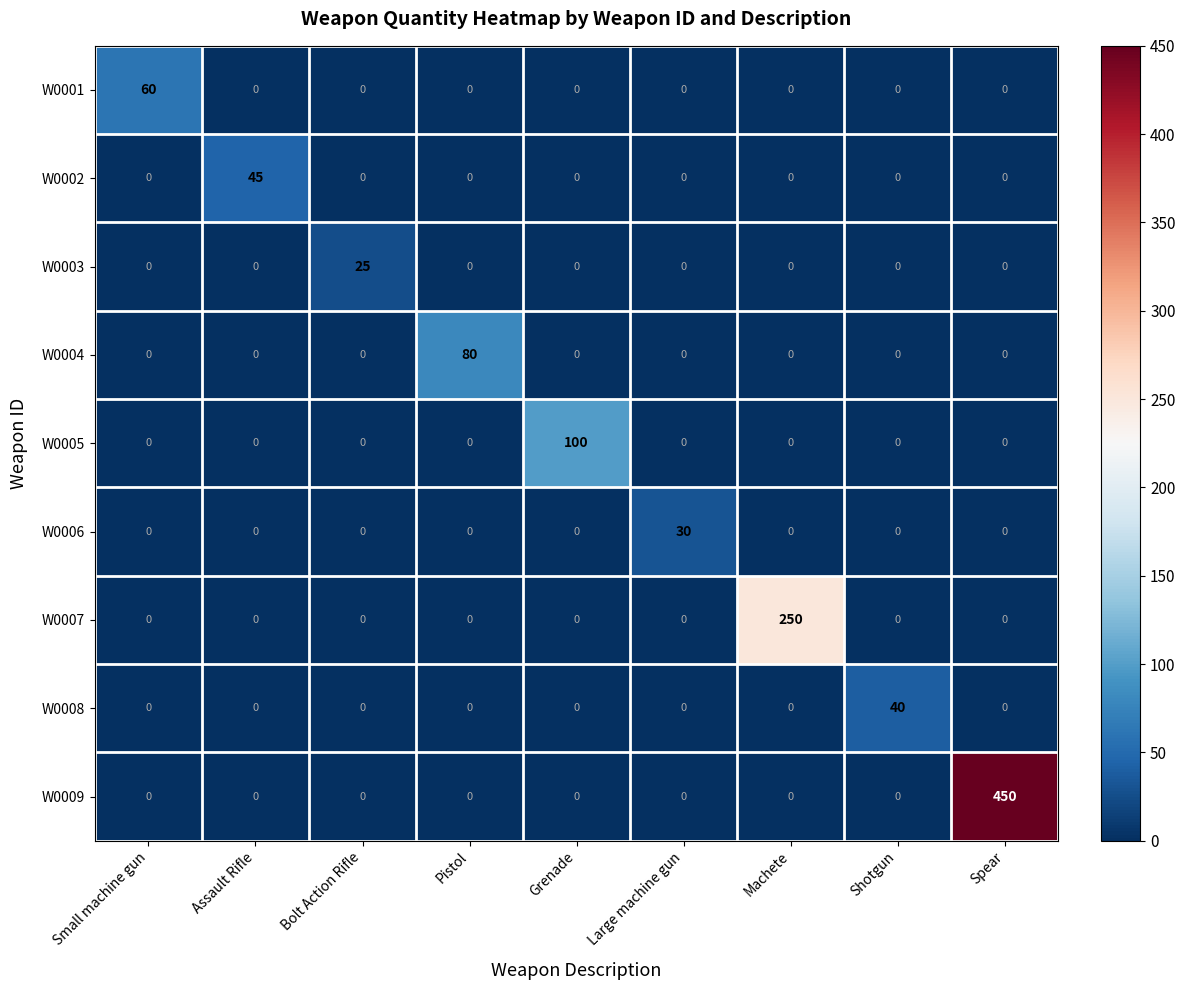

What is the difference between the maximum and minimum values in the W0008 series?

40